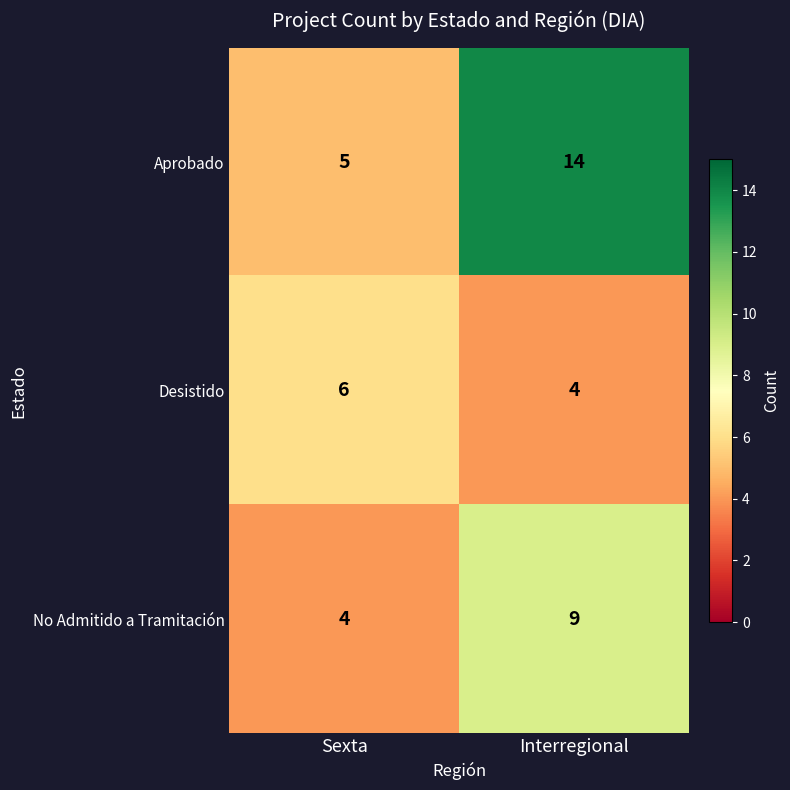

Reading left to right, list all the values displayed in this chart.

Aprobado: 5	14
Desistido: 6	4
No Admitido a Tramitación: 4	9